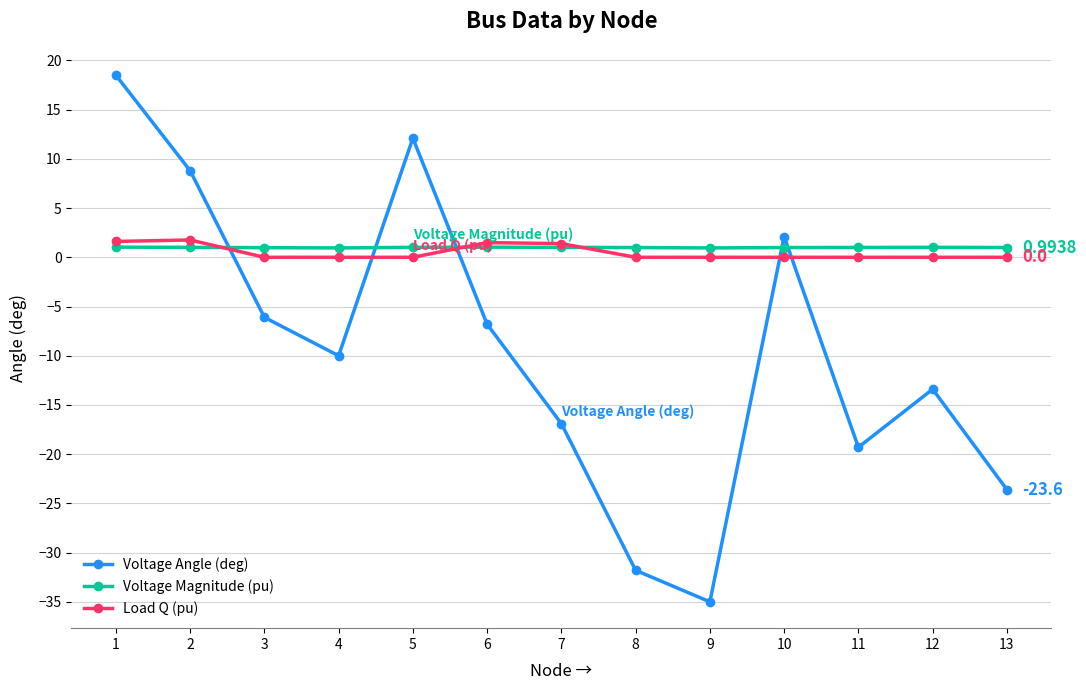

After their last crossing, which series has the higher values: Voltage Magnitude (pu) or Voltage Angle (deg)?

Voltage Magnitude (pu)